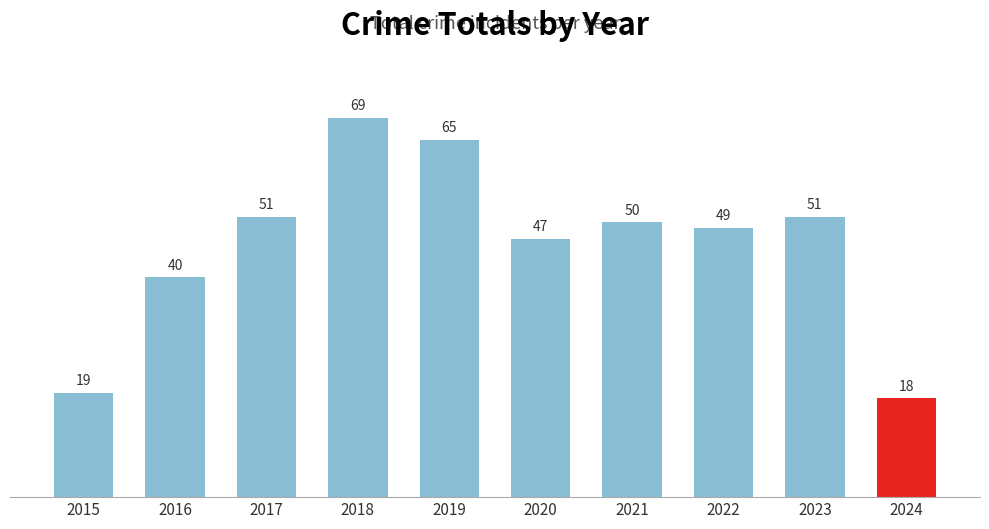

Reading left to right, list all the values displayed in this chart.

2015=19	2016=40	2017=51	2018=69	2019=65	2020=47	2021=50	2022=49	2023=51	2024=18